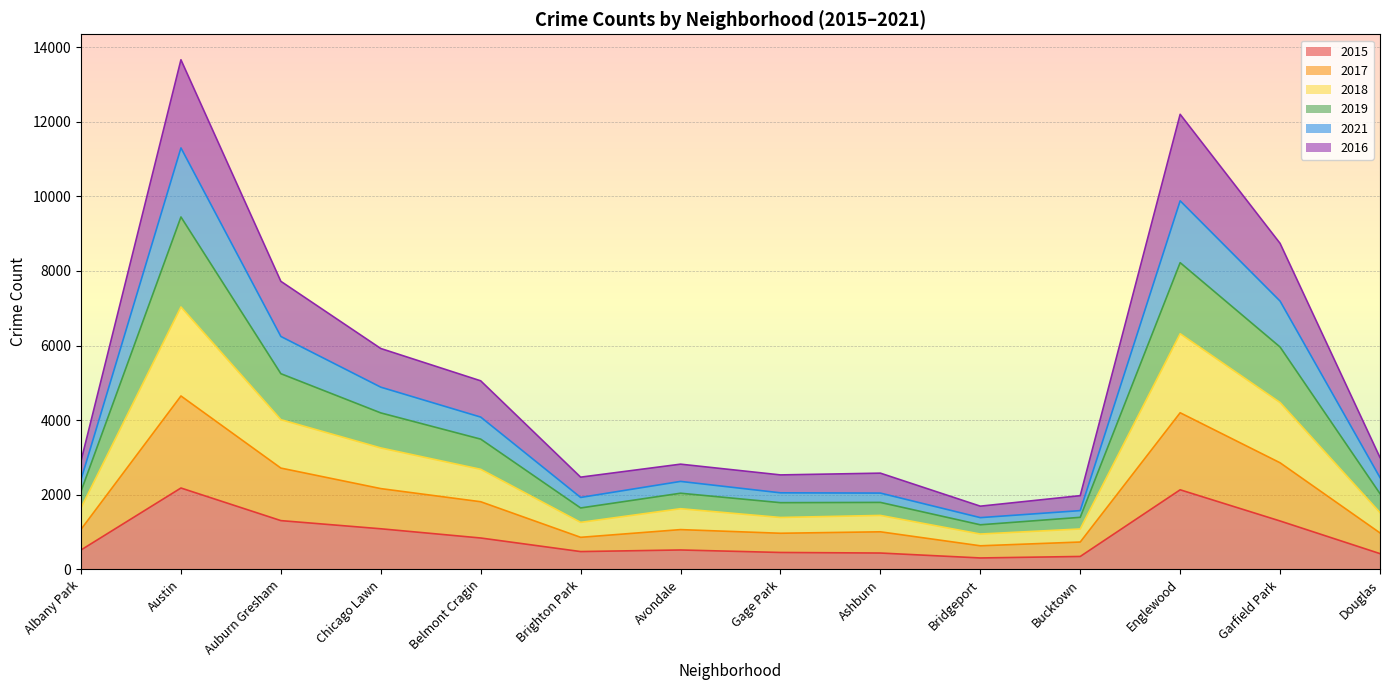

What is the total value across all series at Garfield Park?

8740